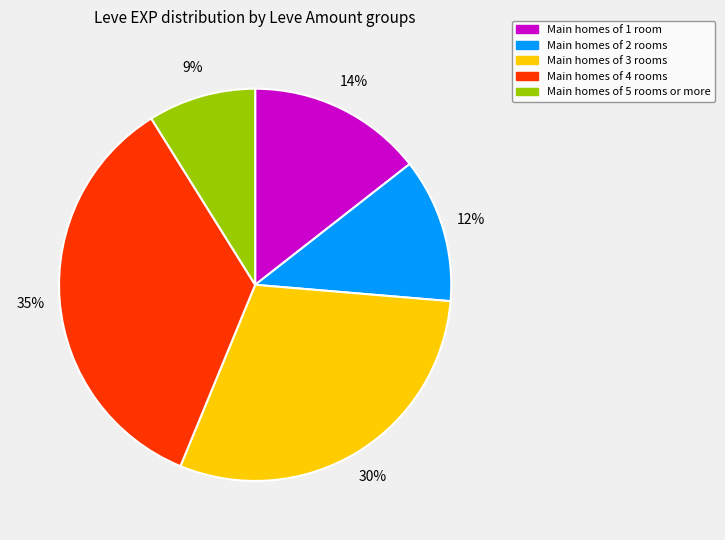

Does any single category account for the majority?

No